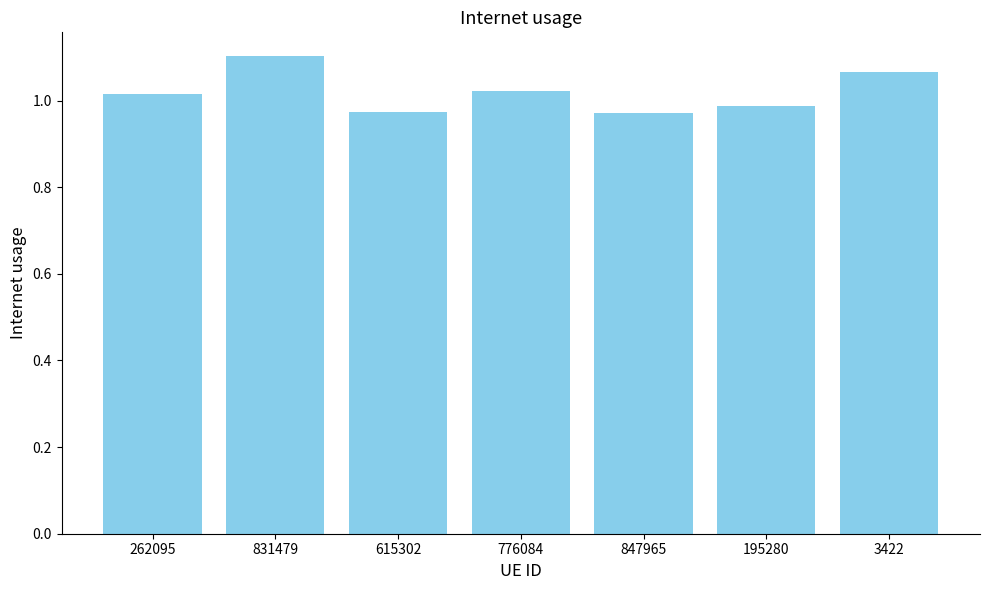

What is the label of the 7th bar from the right?

262095